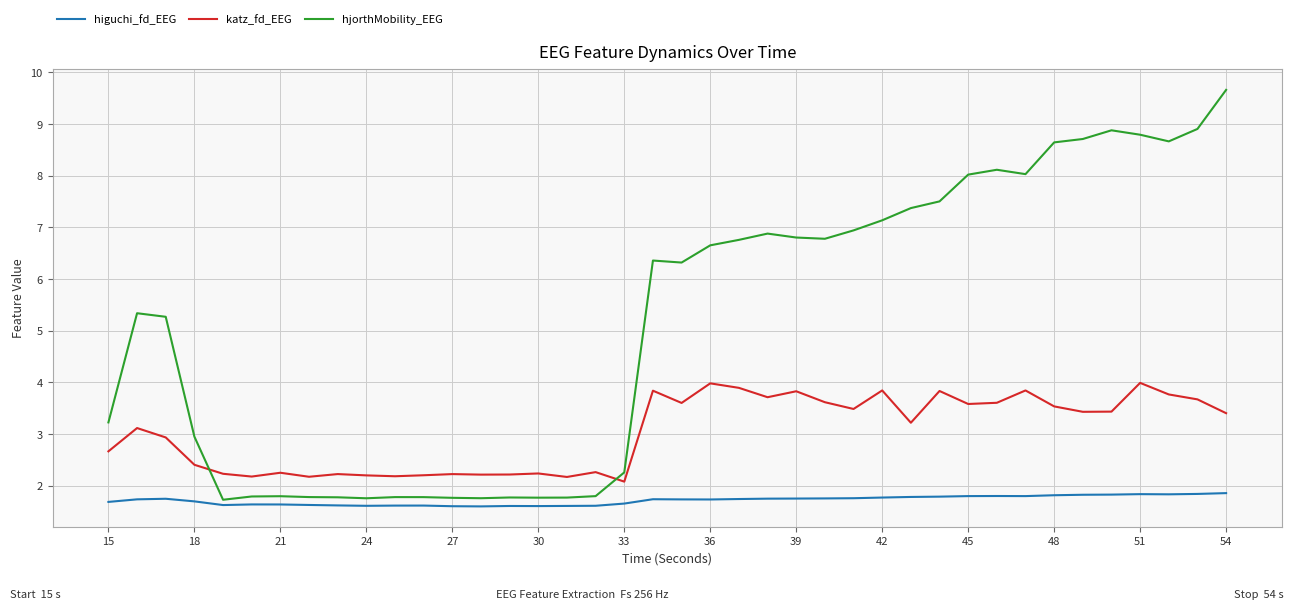

What is the highest value of the katz_fd_EEG series?

4.0